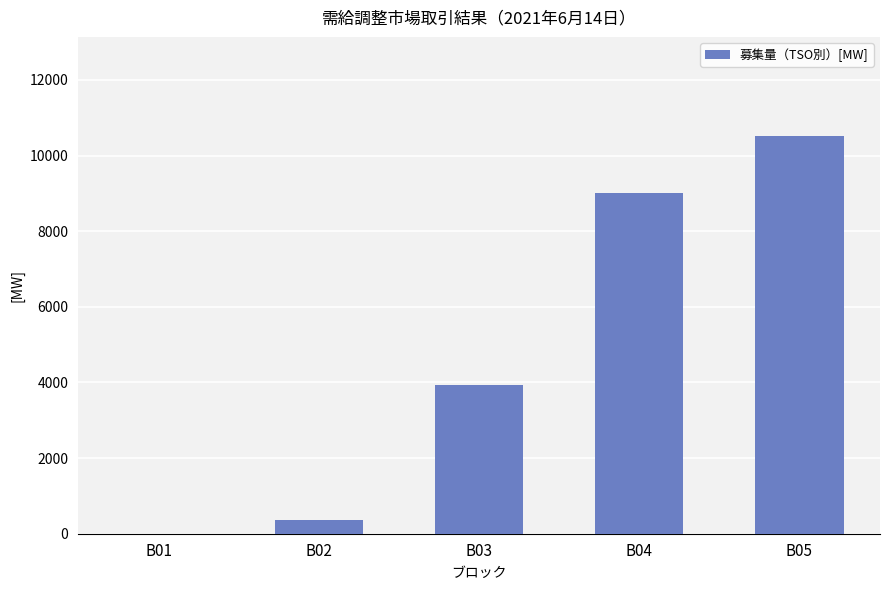

What is the change in value from B03 to B05?

+6570